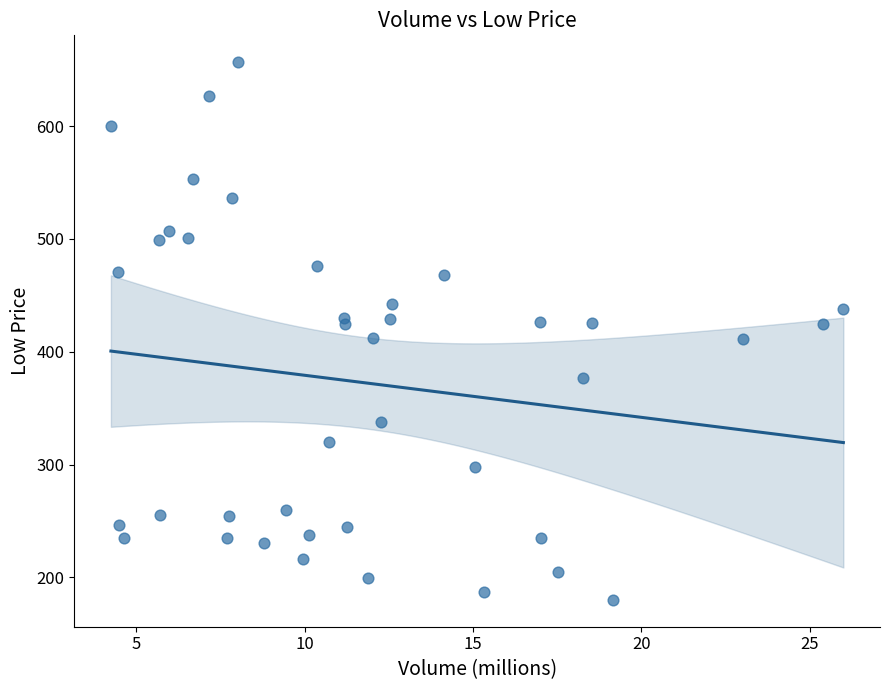

What is the range of Y values (max minus min)?

476.5